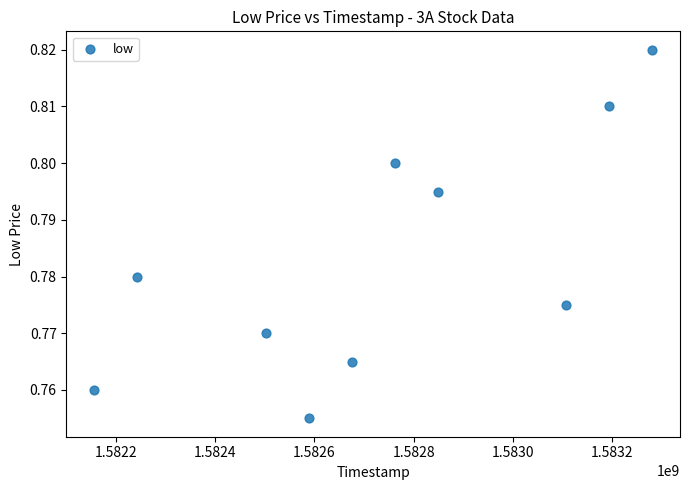

What is the average X value?

1582735680.0